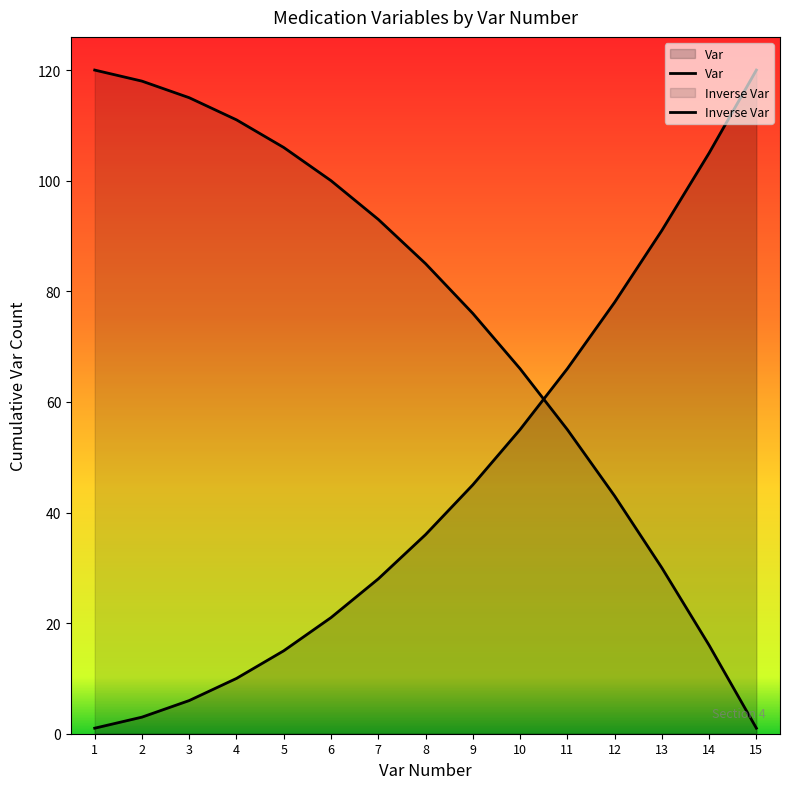

What is the value of the Inverse Var point at the 3rd from the left?

115